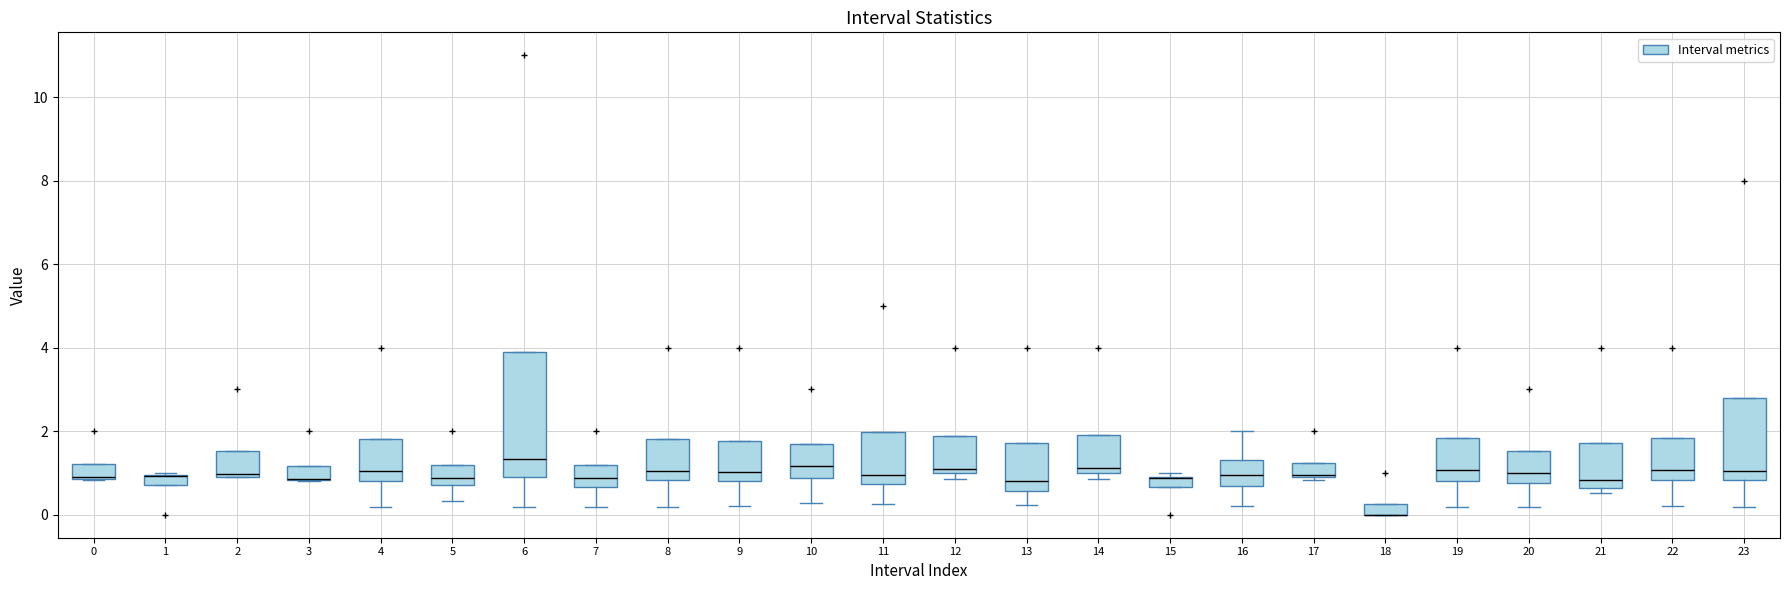

Where does the lower whisker of the box at x = 9 end on the y-axis? The values are not printed on the chart, so give them approximately, as read against the axis.

0.2